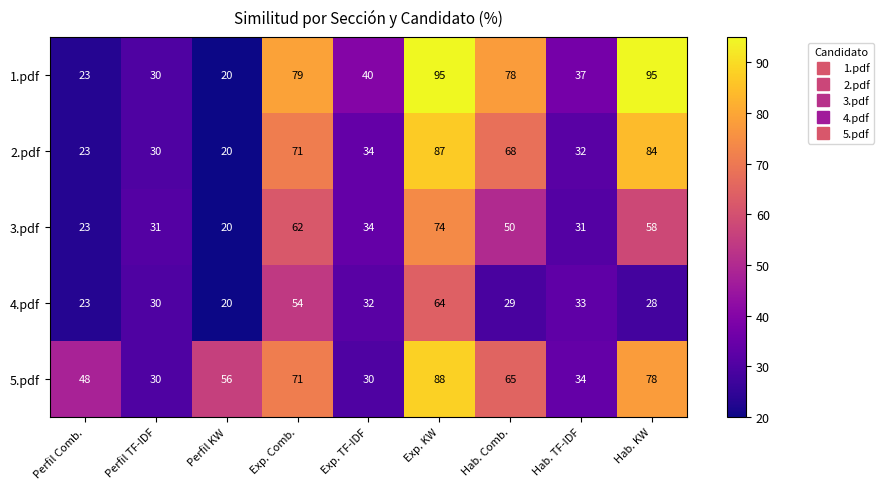

Which series has the largest total across all categories?

5.pdf